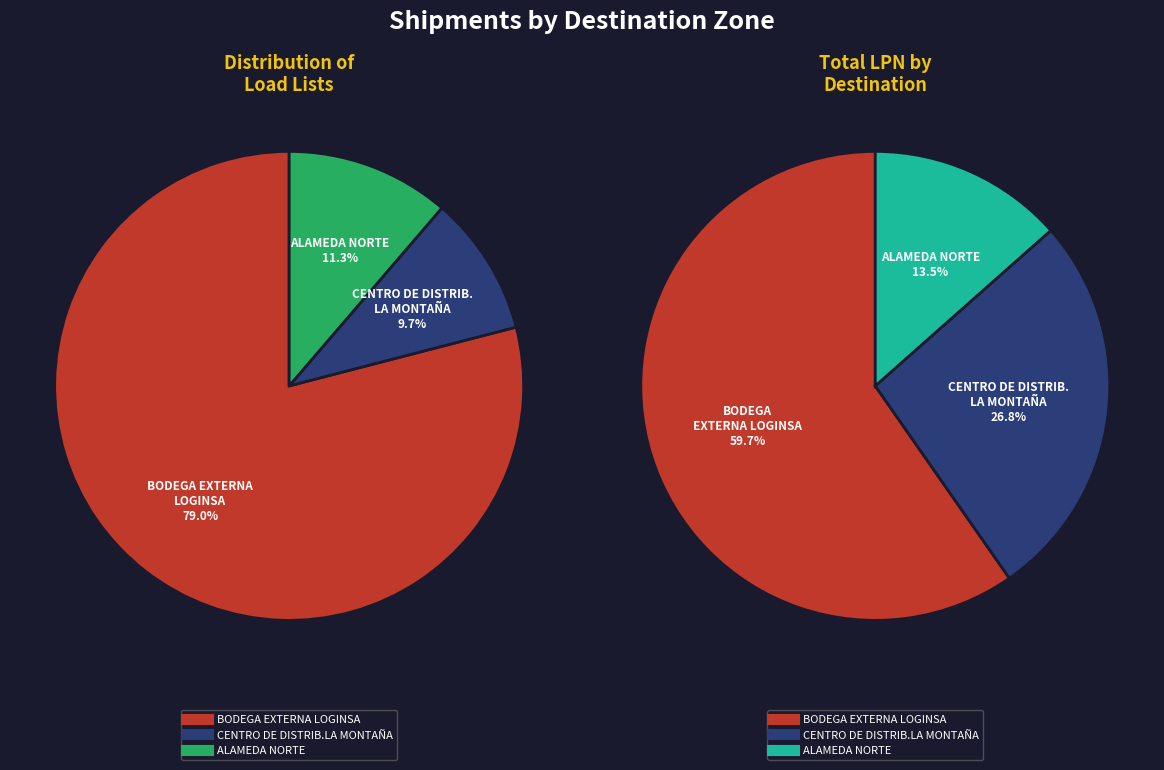

Does ALAMEDA NORTE account for over 50% of the chart?

No